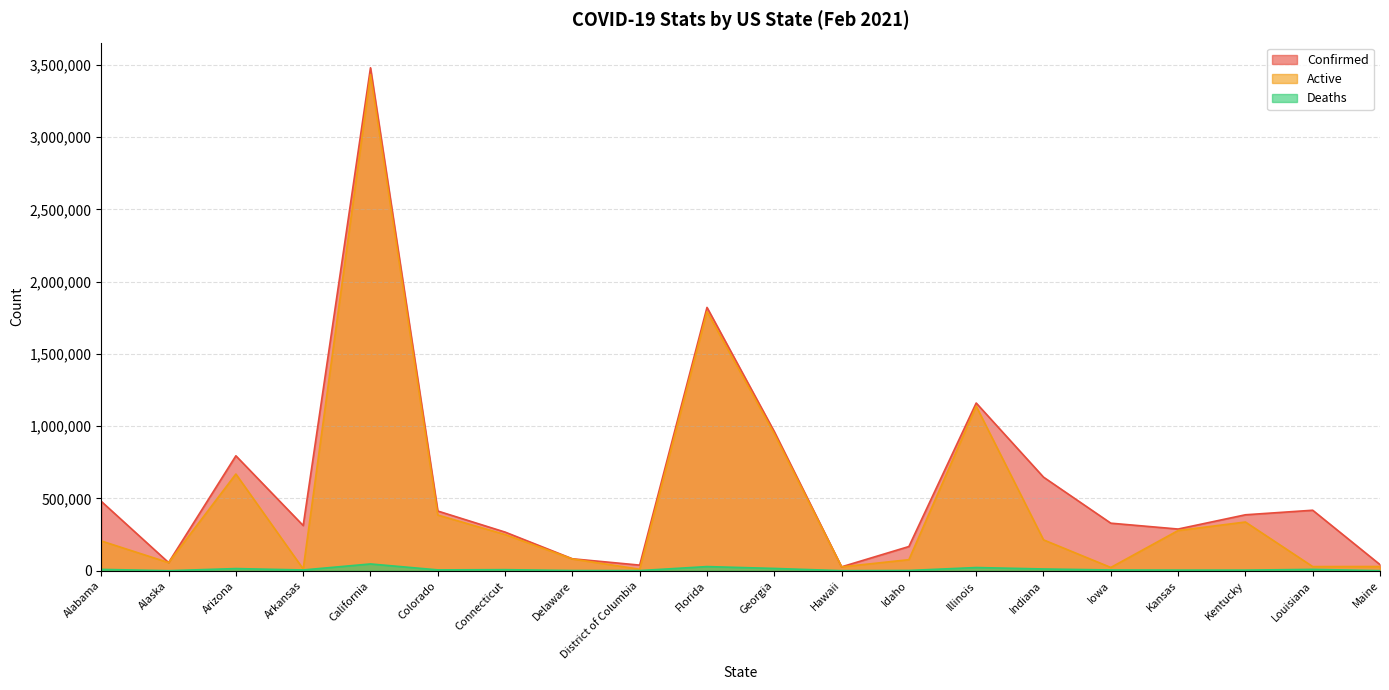

True or false: Active and Confirmed intersect in this chart.

False